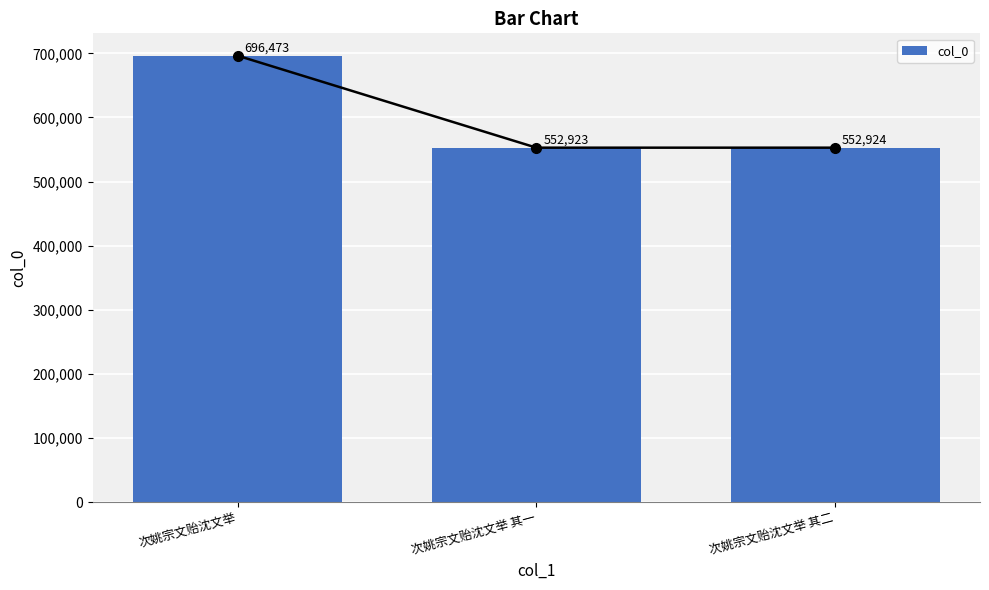

What is the difference between the values at 次姚宗文贻沈文举 其一 and 次姚宗文贻沈文举?

143550